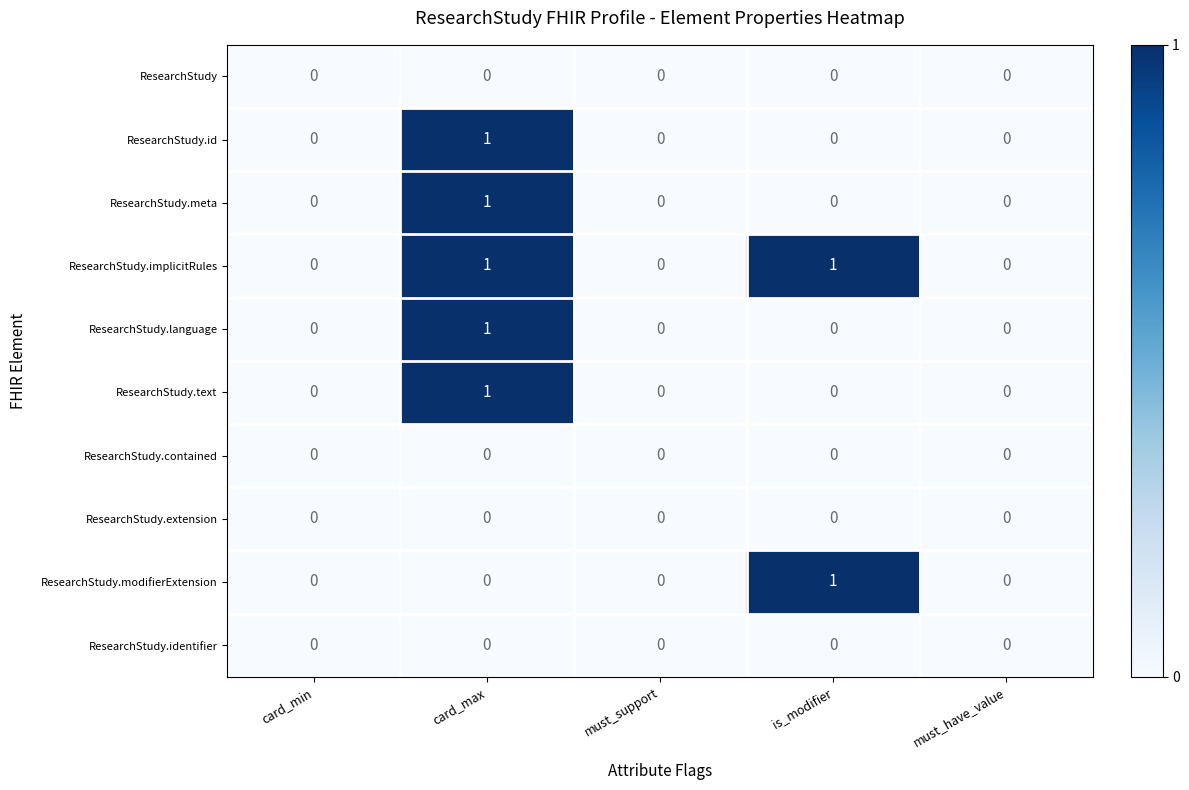

What is the total value across all series at card_max?

5